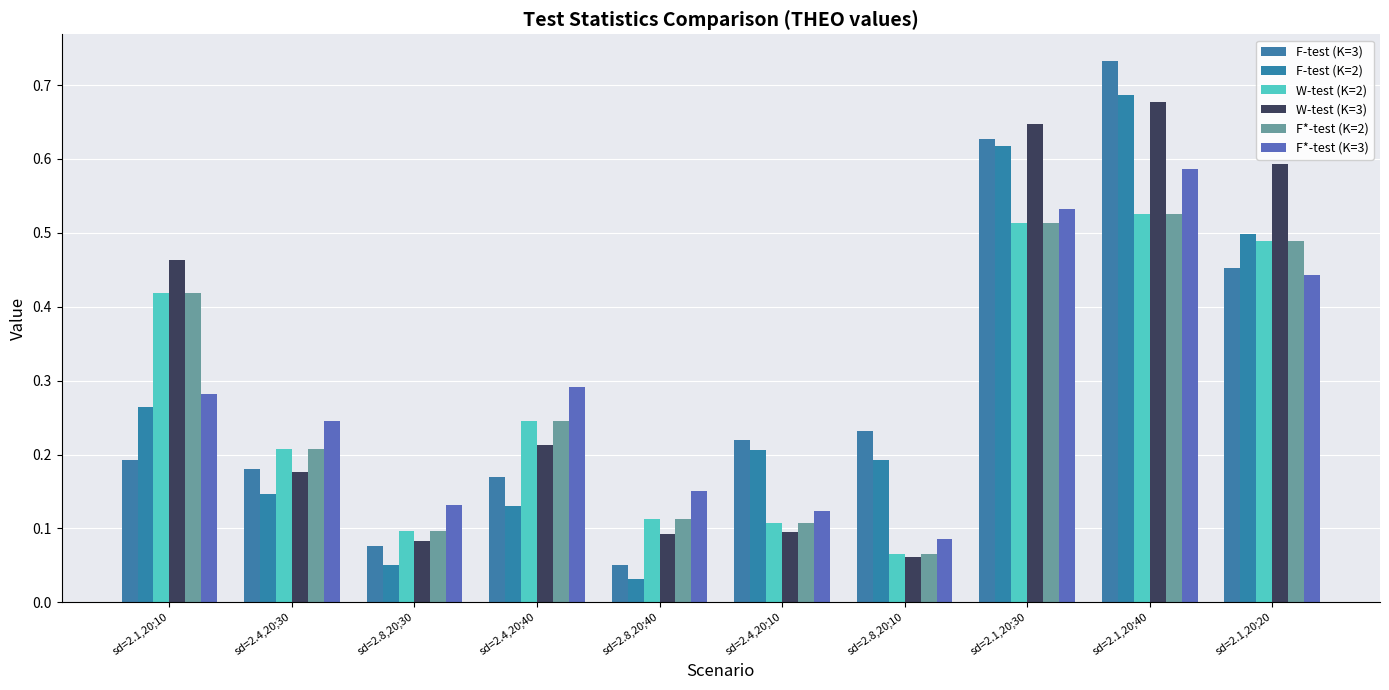

Is it true that W-test (K=2) equals 0.9 at sd=2.1,20;40?

False